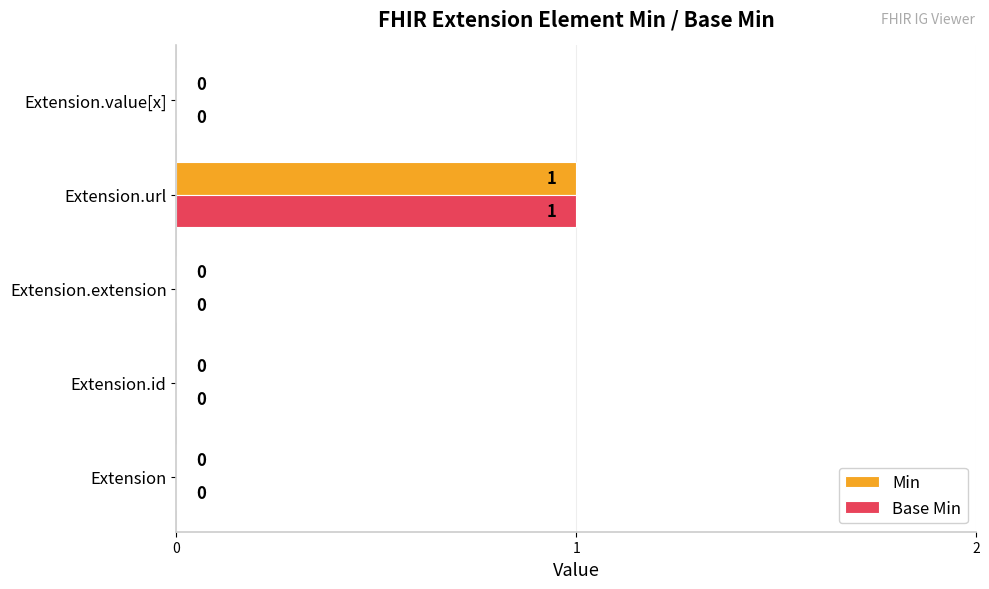

How many data points does each series have?

5